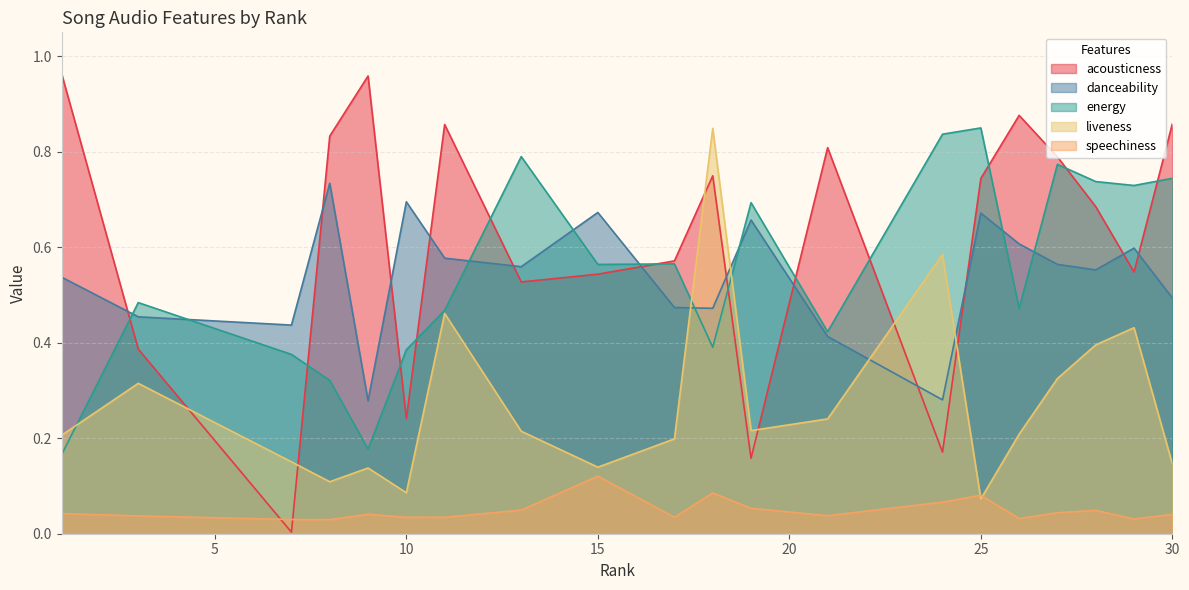

True or false: energy has a value of 0.8 at 17.

False